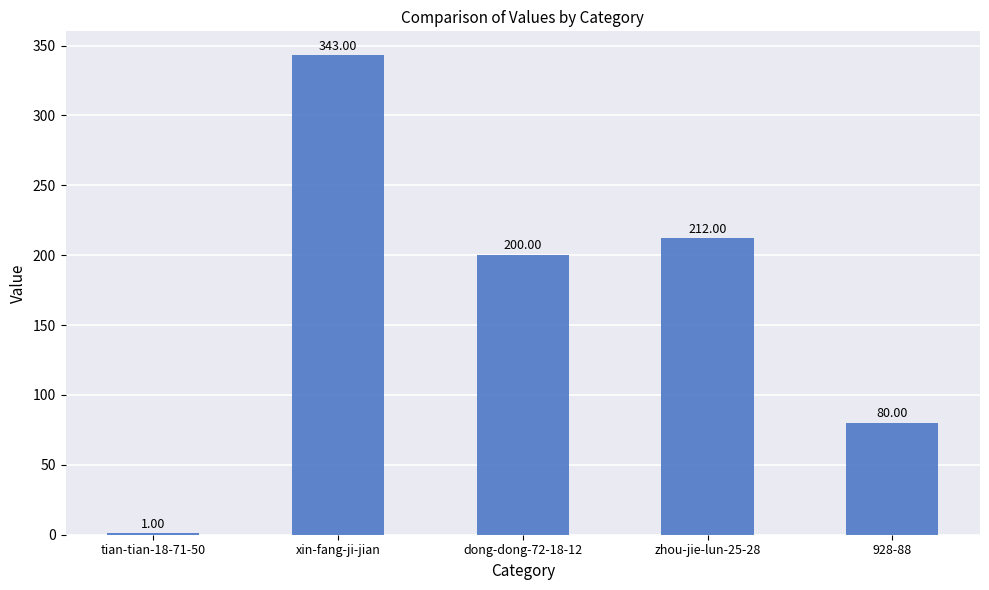

Where is the data nearest to the value 172?

dong-dong-72-18-12